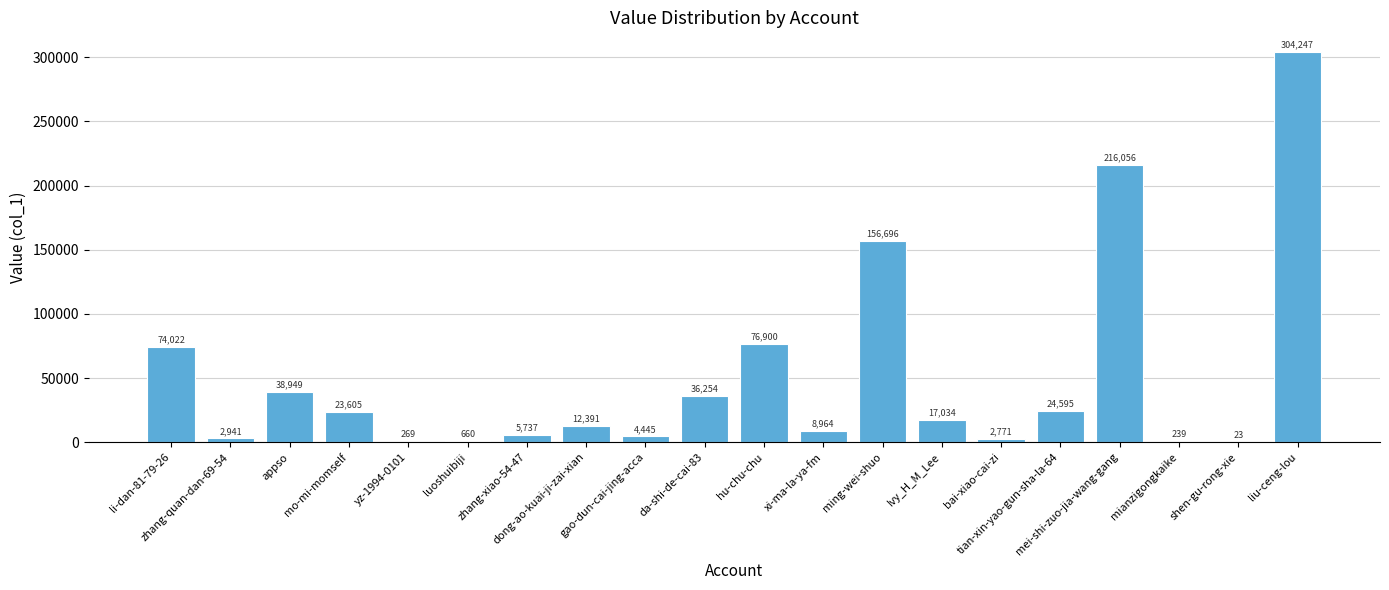

What is the maximum value shown in the chart?

304247